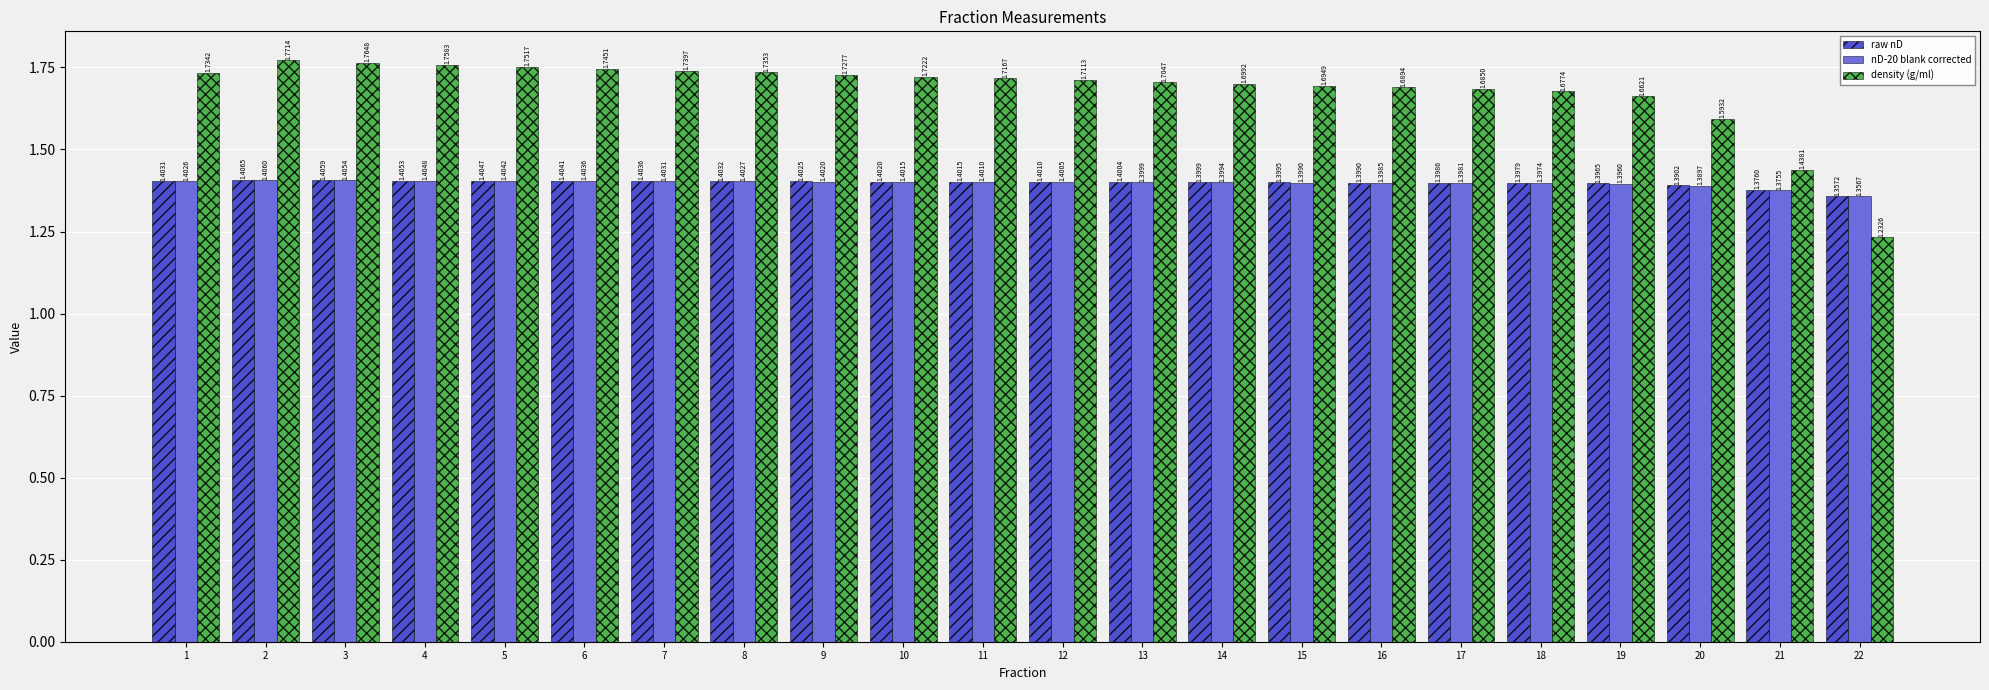

What is the spread (max minus min) of values at 17?

0.3